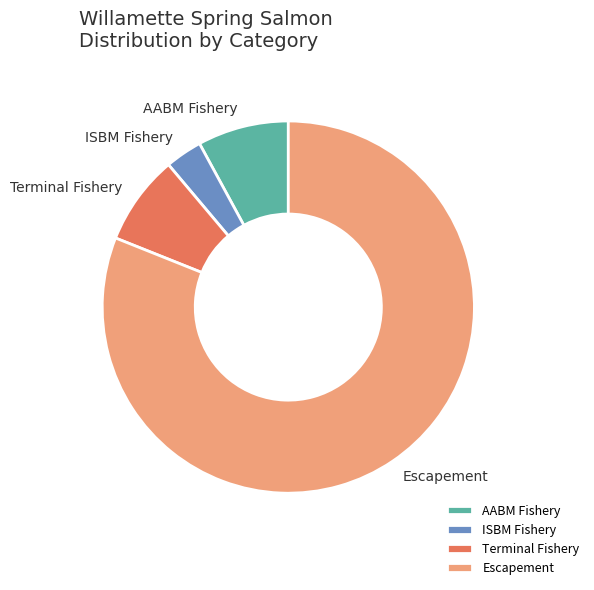

Which slice is the largest?

Escapement